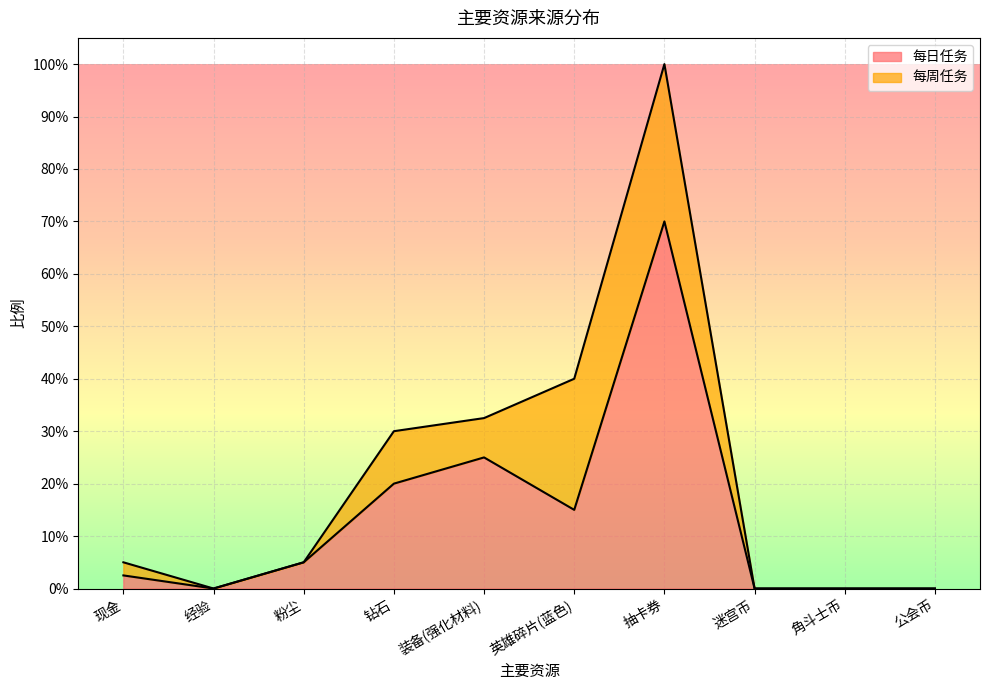

How many positive values are there?

6